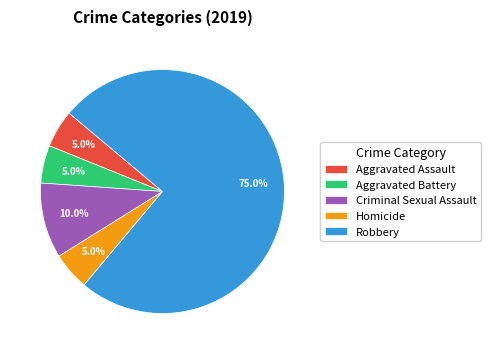

Combined, do Homicide and Robbery account for over 50%?

Yes